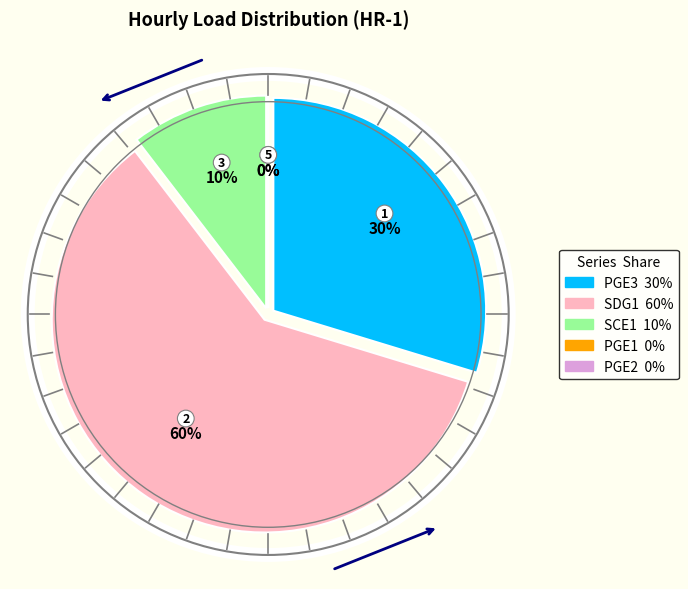

Rank the categories by value from lowest to highest.

PGE1, PGE2, SCE1, PGE3, SDG1